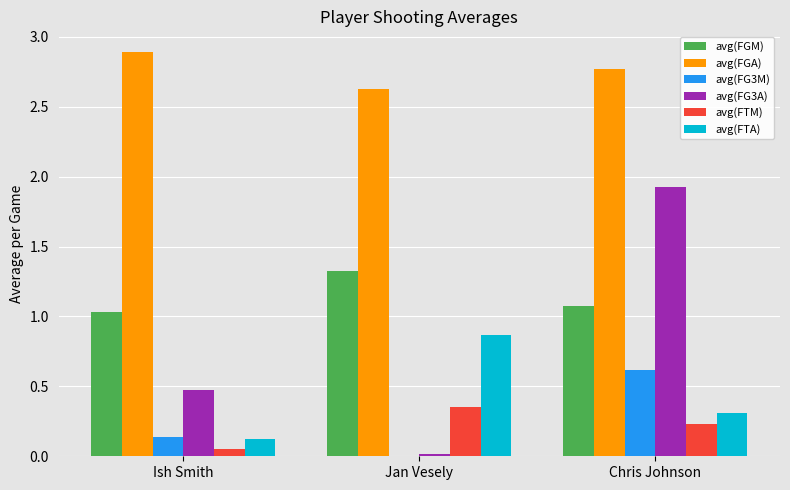

The avg(FG3M) series shows 0.1 at Ish Smith. True or false?

True